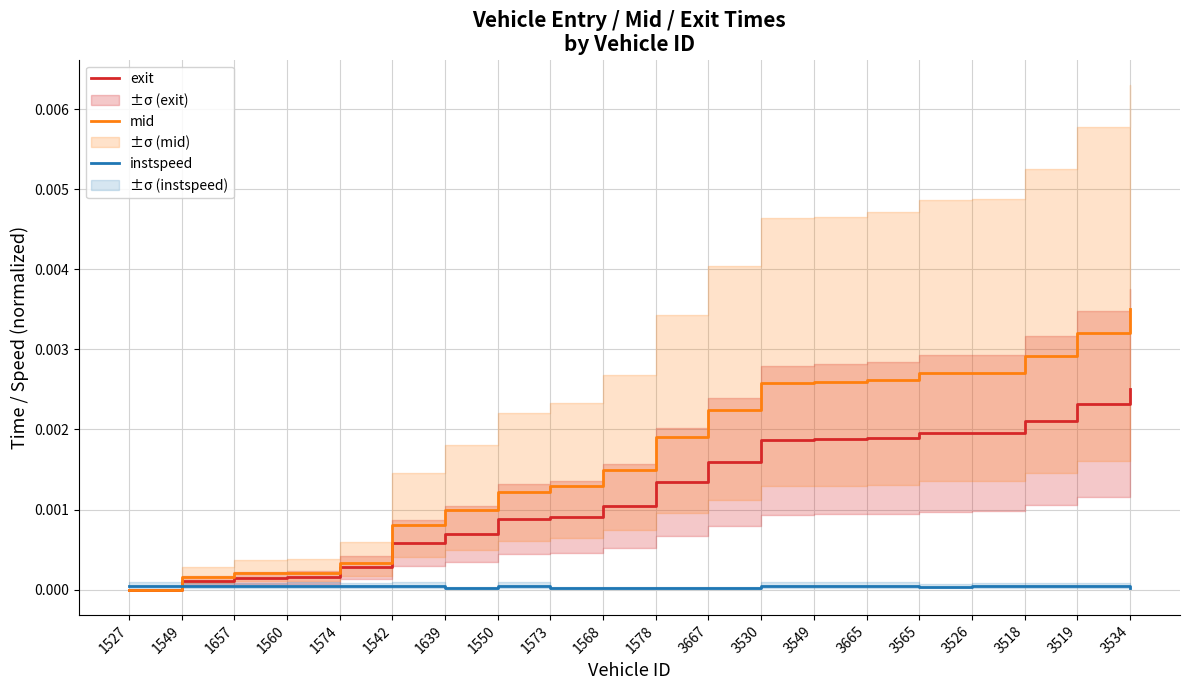

Rank the series by their average value, from highest to lowest.

mid, exit, instspeed